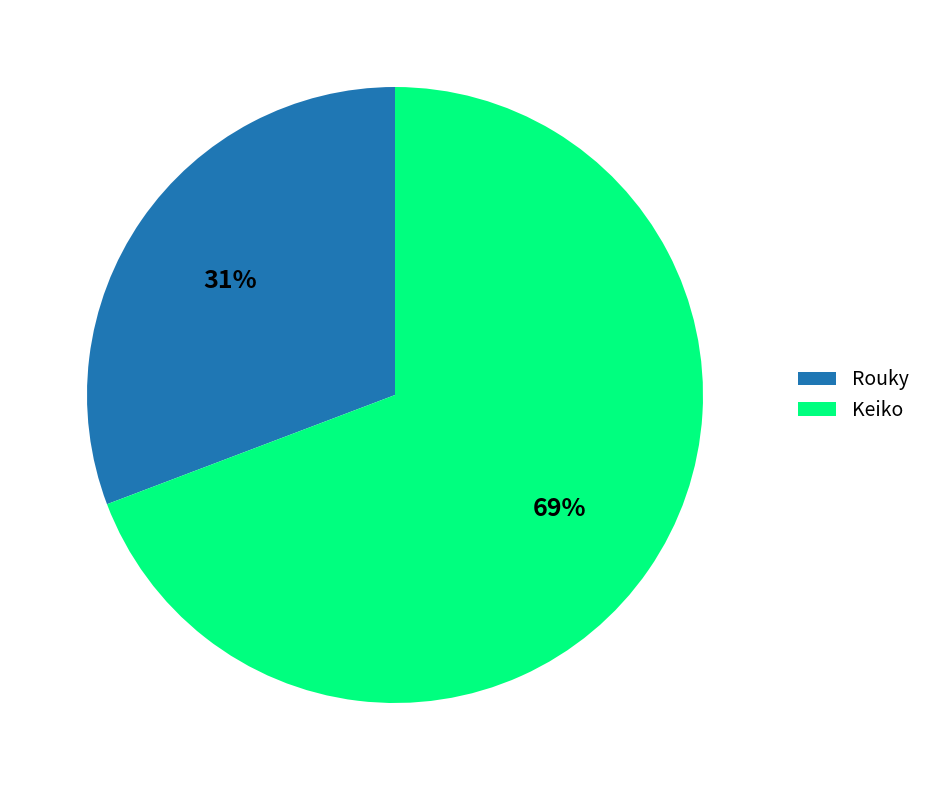

Combined, do Keiko and Rouky account for over 50%?

Yes